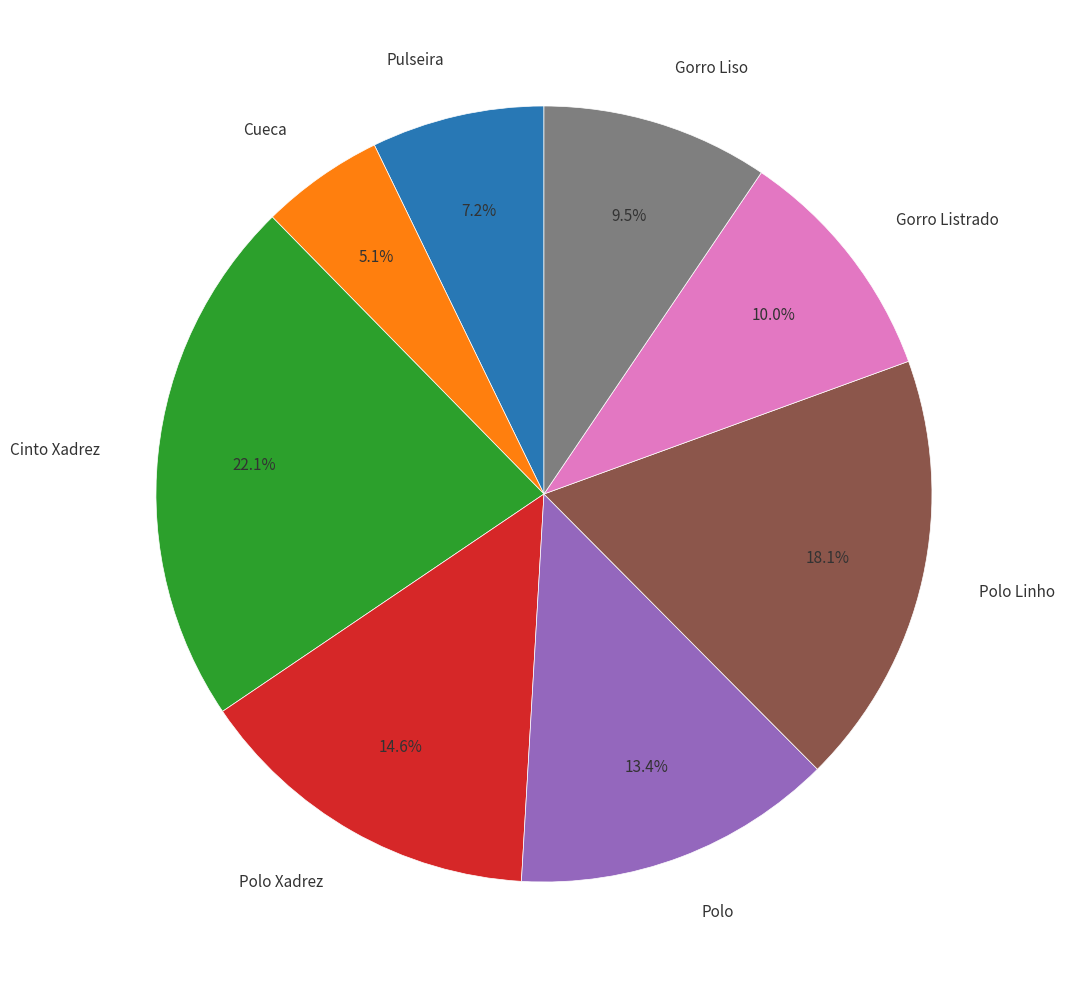

Between Cinto Xadrez and Gorro Liso, which is larger?

Cinto Xadrez